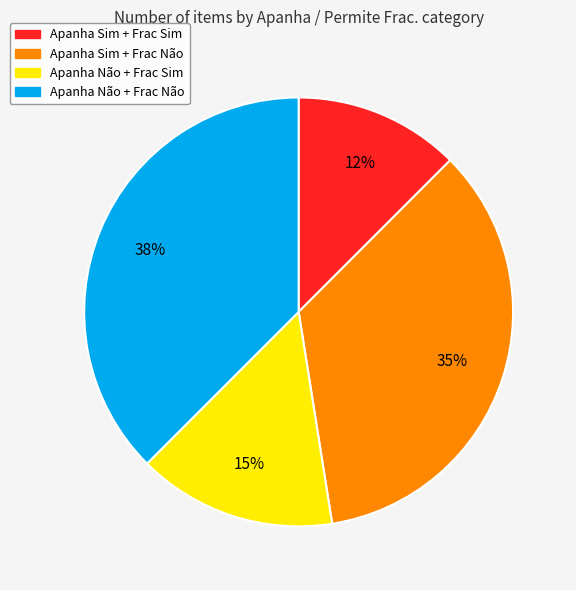

Is there a majority slice in this chart?

No